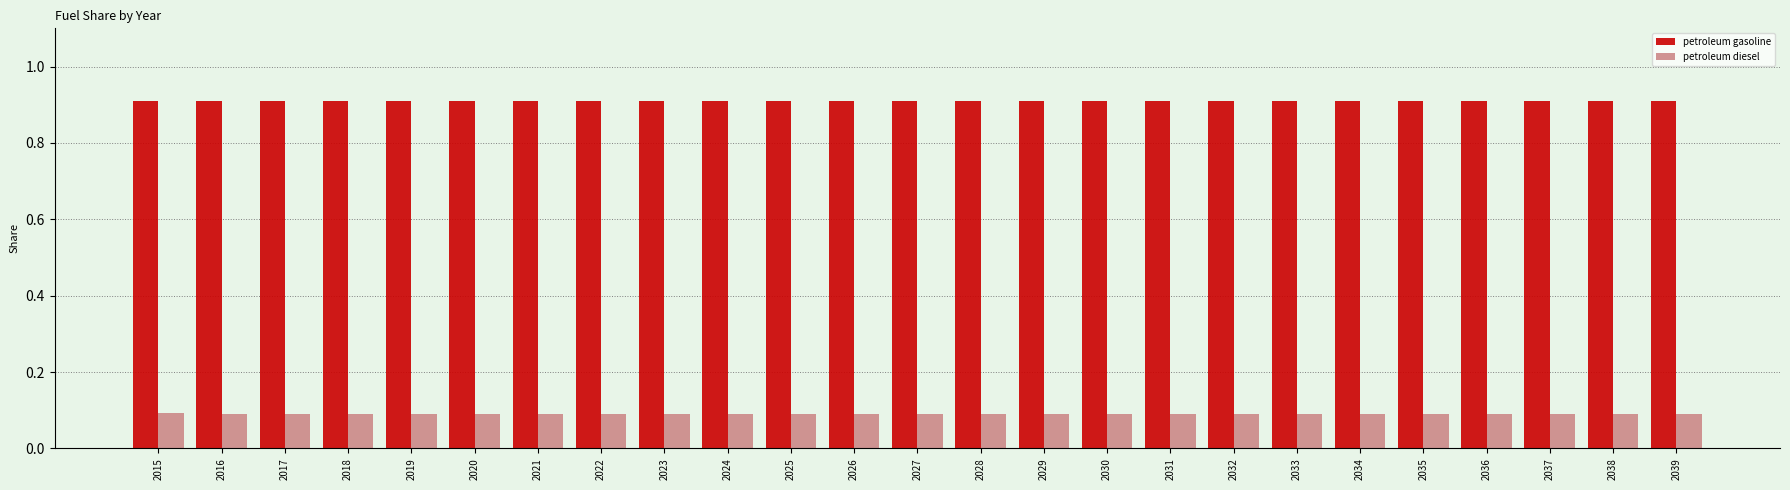

Count the number of data series in this chart.

2